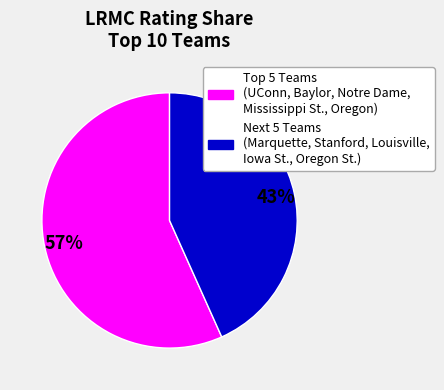

To the nearest percent, what is the average slice percentage?

50%